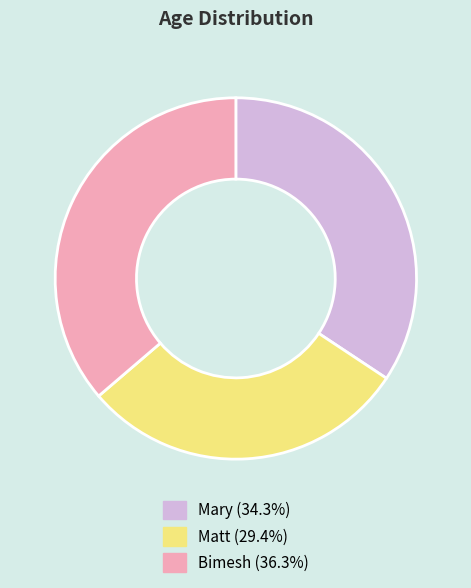

Does any single category account for the majority?

No